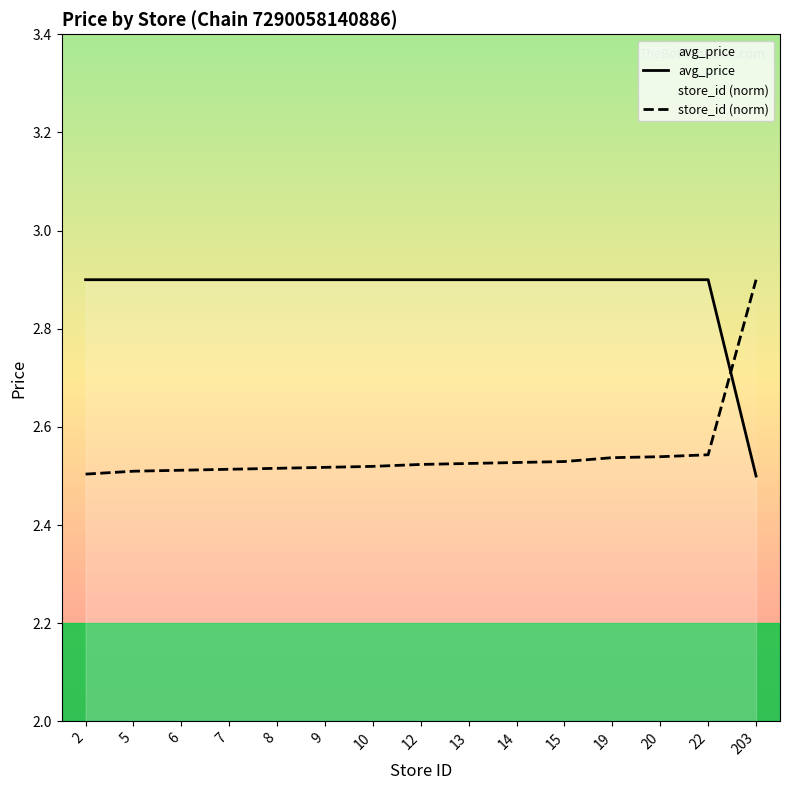

List the labels in order of store_id (norm) value, smallest first.

2, 5, 6, 7, 8, 9, 10, 12, 13, 14, 15, 19, 20, 22, 203